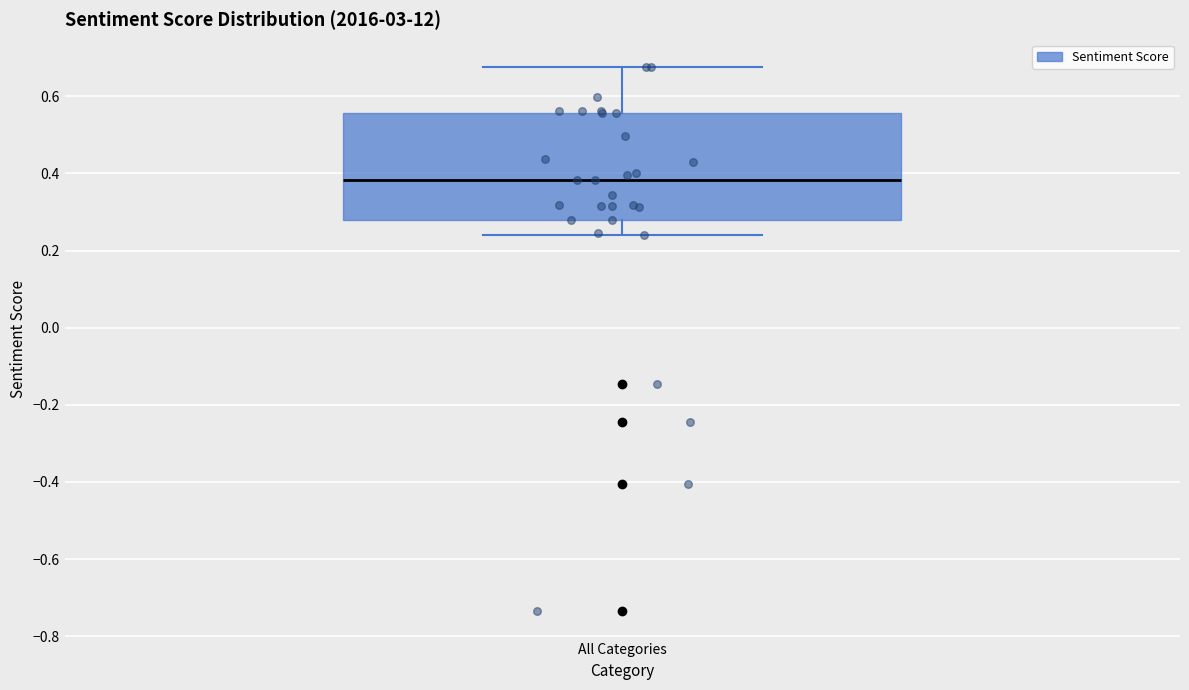

Where is the lower edge of the box for All Categories on the y-axis? The values are not printed on the chart, so give them approximately, as read against the axis.

0.28